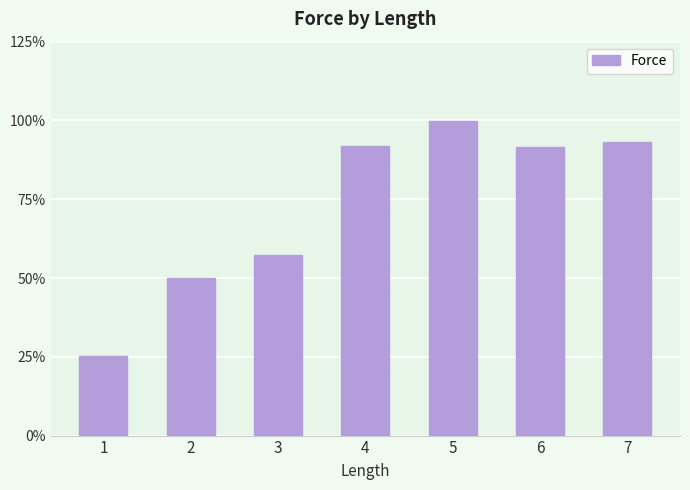

Does the chart contain any negative values?

No